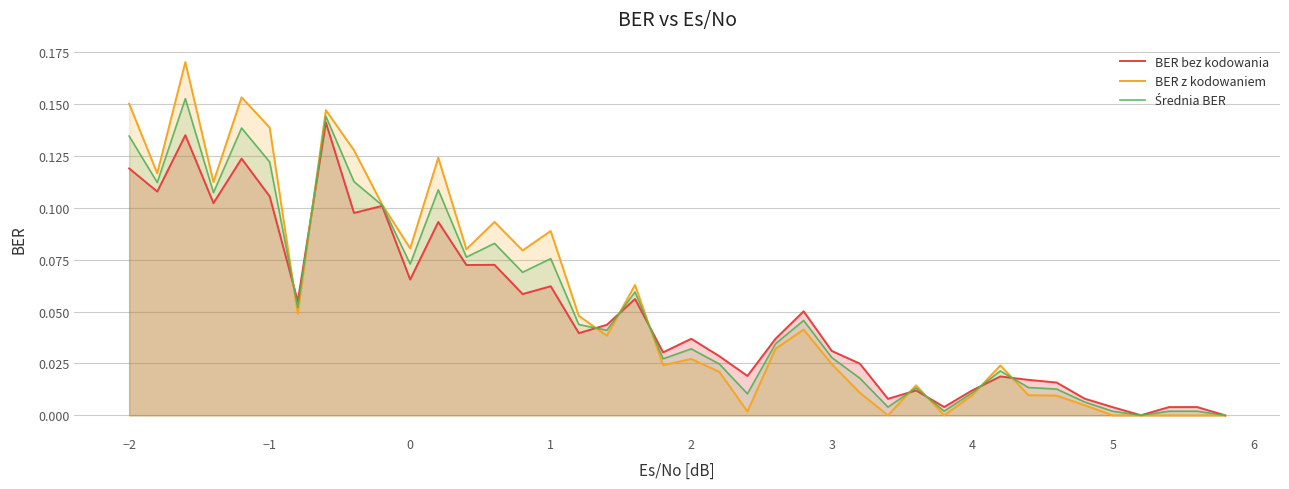

Which series has the largest range (max minus min)?

BER z kodowaniem